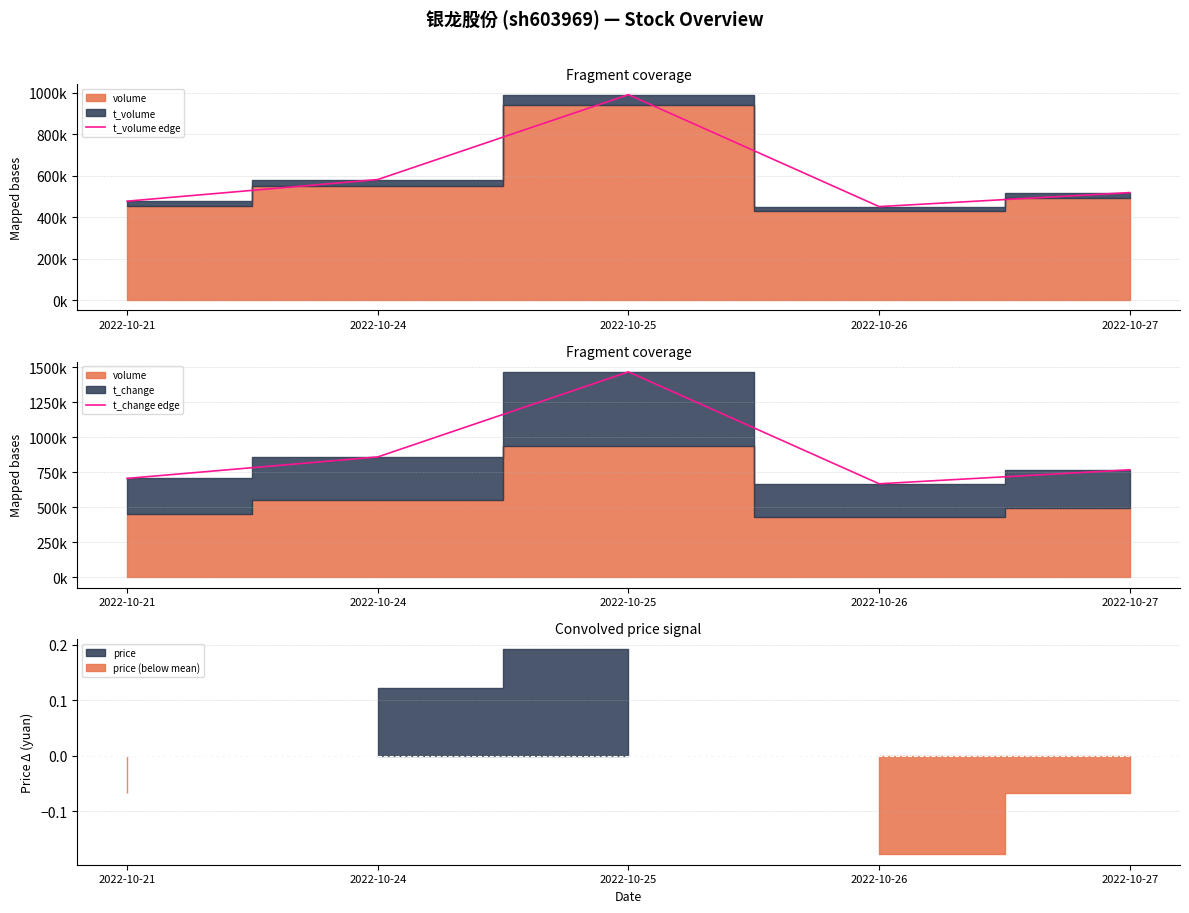

Is the value of t_volume edge at 2022-10-27 greater than the value of t_change edge at 2022-10-27?

No